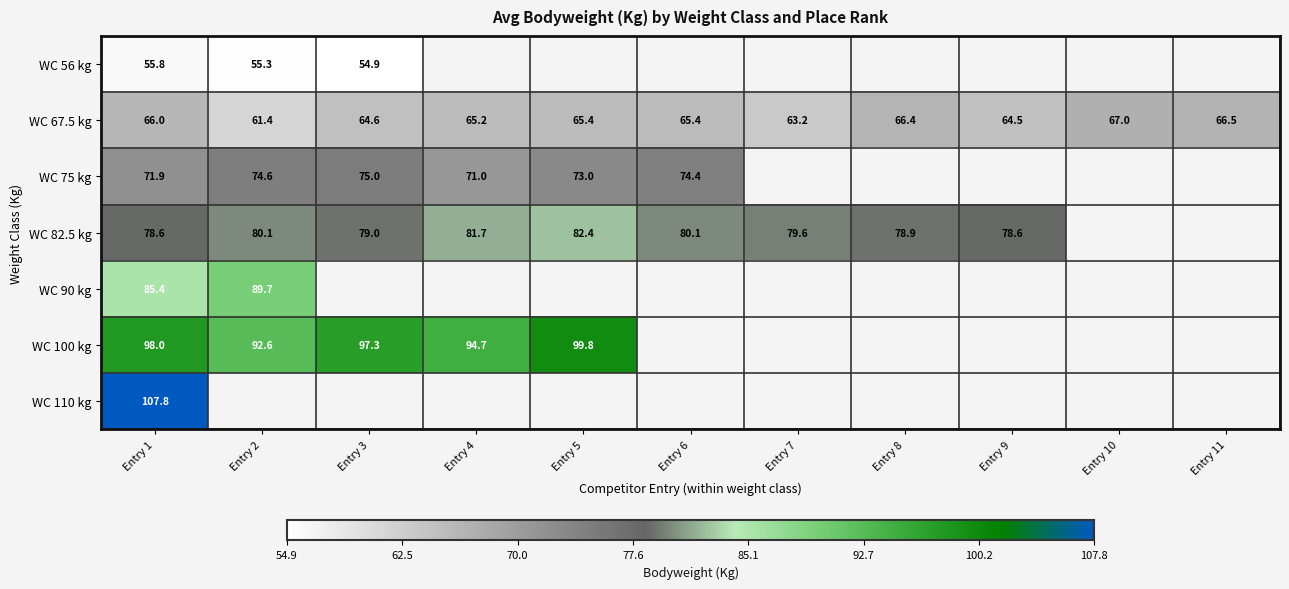

Between Entry 11 and Entry 9, which is larger?

Entry 9